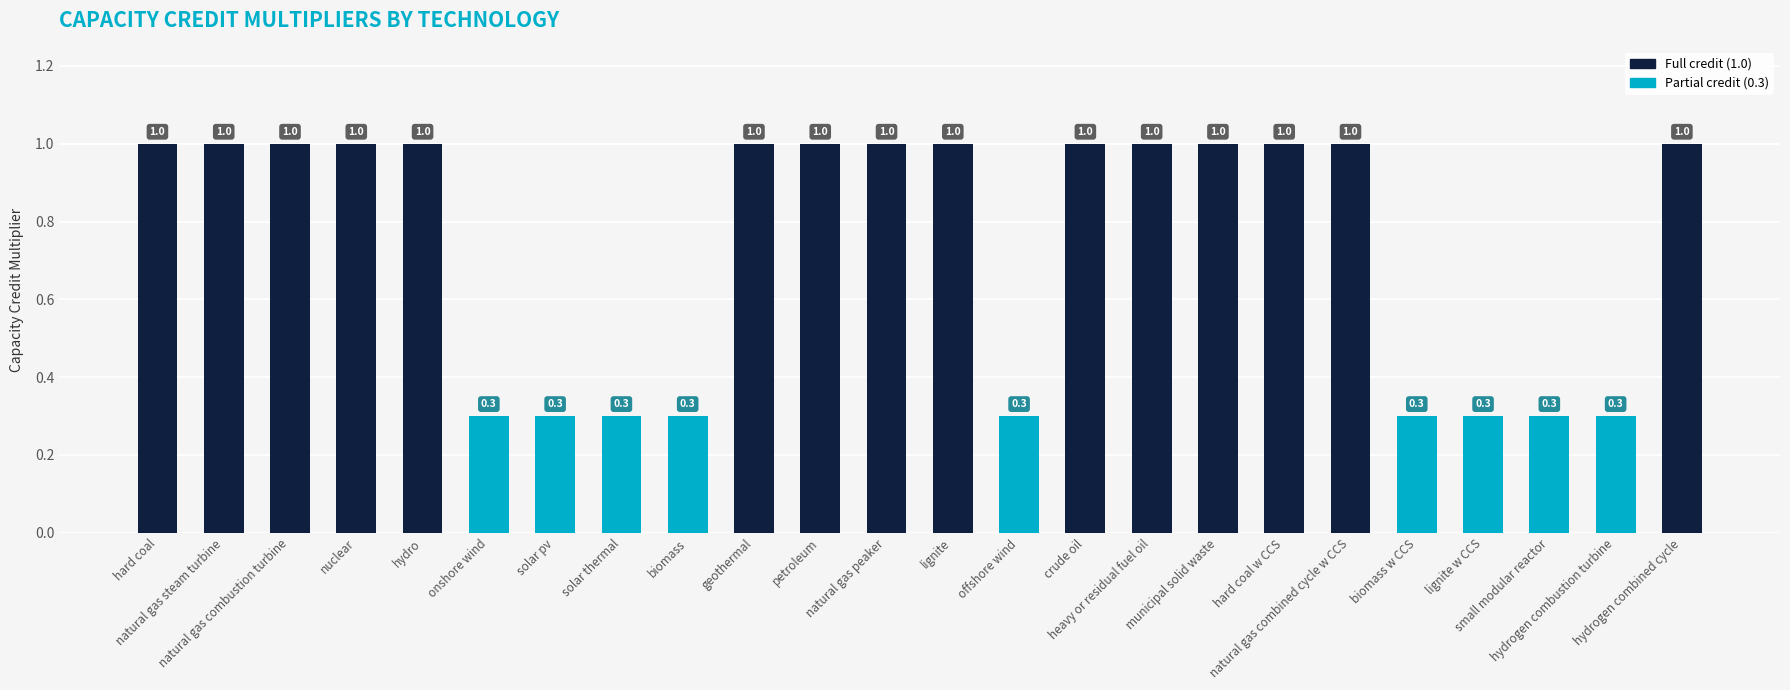

What is the label of the 21st bar from the right?

nuclear